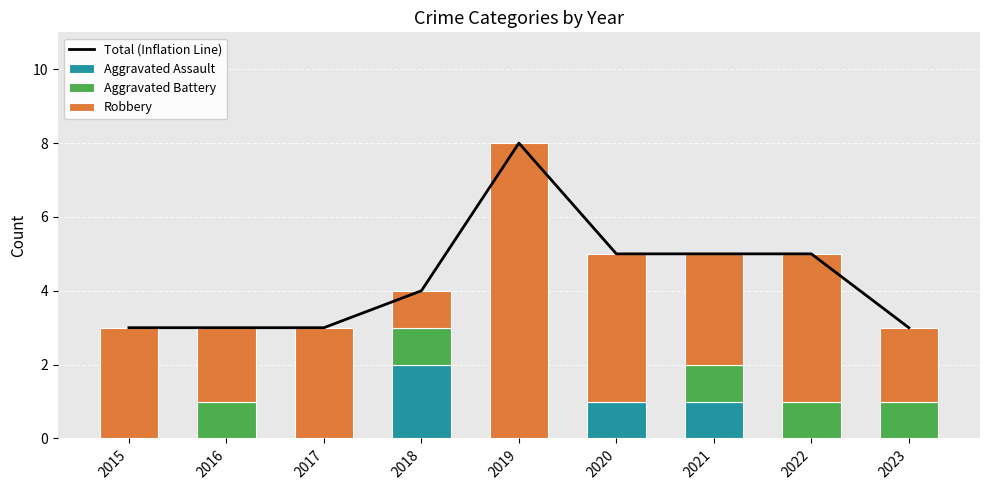

How many positive values does the Aggravated Battery series have?

5